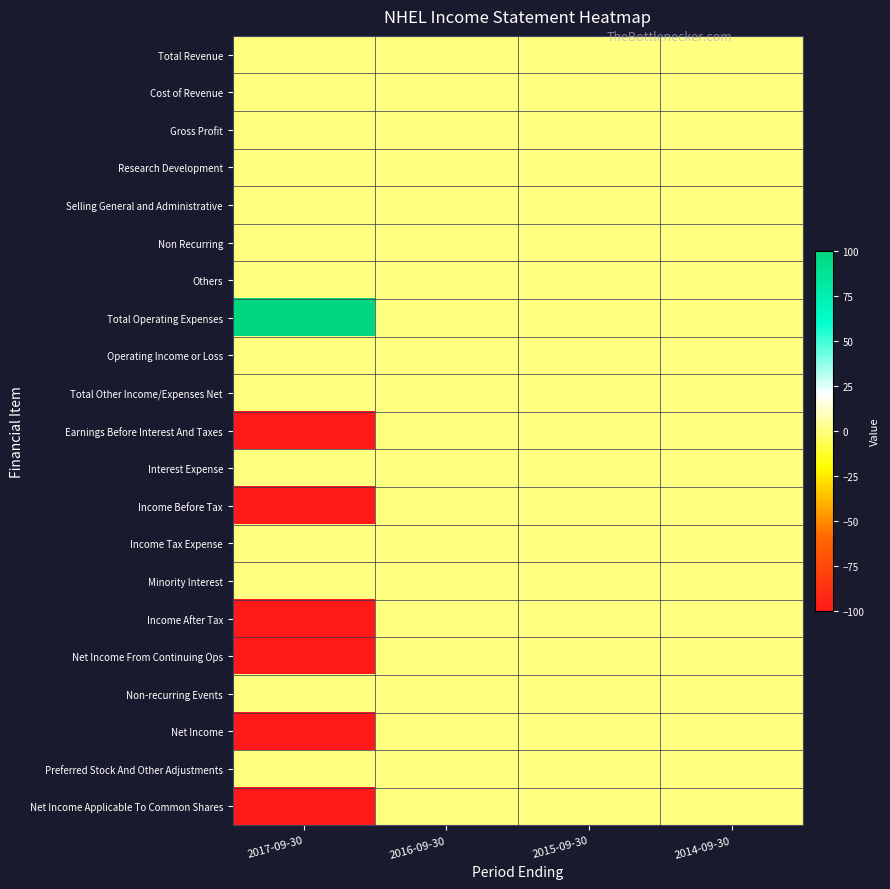

Reading left to right, extract all data points from this chart.

Total Revenue: 2017-09-30=0	2016-09-30=0	2015-09-30=0	2014-09-30=0
Cost of Revenue: 2017-09-30=0	2016-09-30=0	2015-09-30=0	2014-09-30=0
Gross Profit: 2017-09-30=0	2016-09-30=0	2015-09-30=0	2014-09-30=0
Research Development: 2017-09-30=0	2016-09-30=0	2015-09-30=0	2014-09-30=0
Selling General and Administrative: 2017-09-30=0	2016-09-30=0	2015-09-30=0	2014-09-30=0
Non Recurring: 2017-09-30=0	2016-09-30=0	2015-09-30=0	2014-09-30=0
Others: 2017-09-30=0	2016-09-30=0	2015-09-30=0	2014-09-30=0
Total Operating Expenses: 2017-09-30=100	2016-09-30=0	2015-09-30=0	2014-09-30=0
Operating Income or Loss: 2017-09-30=0	2016-09-30=0	2015-09-30=0	2014-09-30=0
Total Other Income/Expenses Net: 2017-09-30=0	2016-09-30=0	2015-09-30=0	2014-09-30=0
Earnings Before Interest And Taxes: 2017-09-30=-100	2016-09-30=0	2015-09-30=0	2014-09-30=0
Interest Expense: 2017-09-30=0	2016-09-30=0	2015-09-30=0	2014-09-30=0
Income Before Tax: 2017-09-30=-100	2016-09-30=0	2015-09-30=0	2014-09-30=0
Income Tax Expense: 2017-09-30=0	2016-09-30=0	2015-09-30=0	2014-09-30=0
Minority Interest: 2017-09-30=0	2016-09-30=0	2015-09-30=0	2014-09-30=0
Income After Tax: 2017-09-30=-100	2016-09-30=0	2015-09-30=0	2014-09-30=0
Net Income From Continuing Ops: 2017-09-30=-100	2016-09-30=0	2015-09-30=0	2014-09-30=0
Non-recurring Events: 2017-09-30=0	2016-09-30=0	2015-09-30=0	2014-09-30=0
Net Income: 2017-09-30=-100	2016-09-30=0	2015-09-30=0	2014-09-30=0
Preferred Stock And Other Adjustments: 2017-09-30=0	2016-09-30=0	2015-09-30=0	2014-09-30=0
Net Income Applicable To Common Shares: 2017-09-30=-100	2016-09-30=0	2015-09-30=0	2014-09-30=0